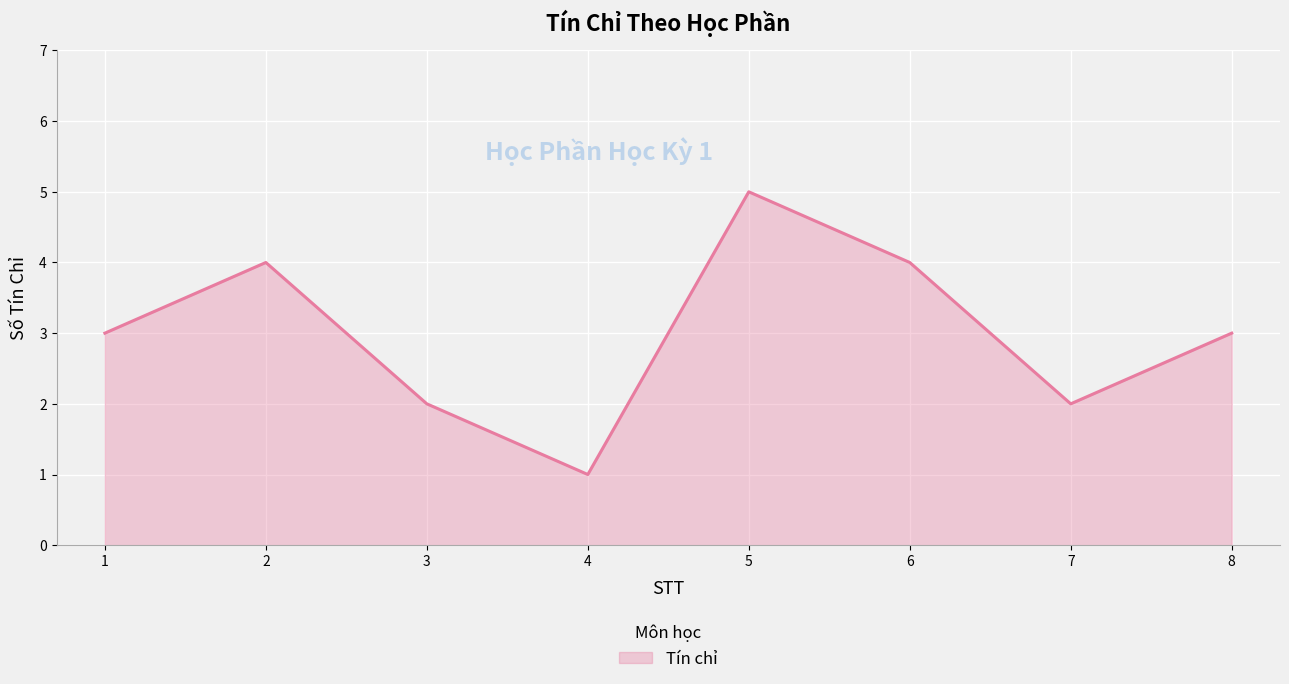

How many lines are shown in the chart?

1